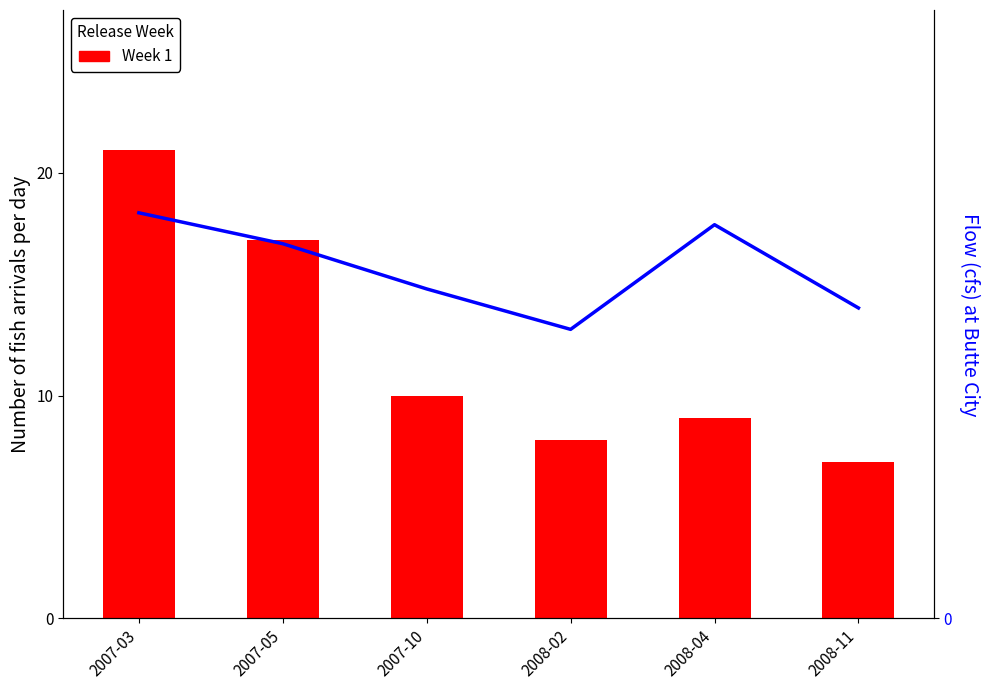

At 2008-11, list the series in order from smallest to largest.

Week 1, Flow